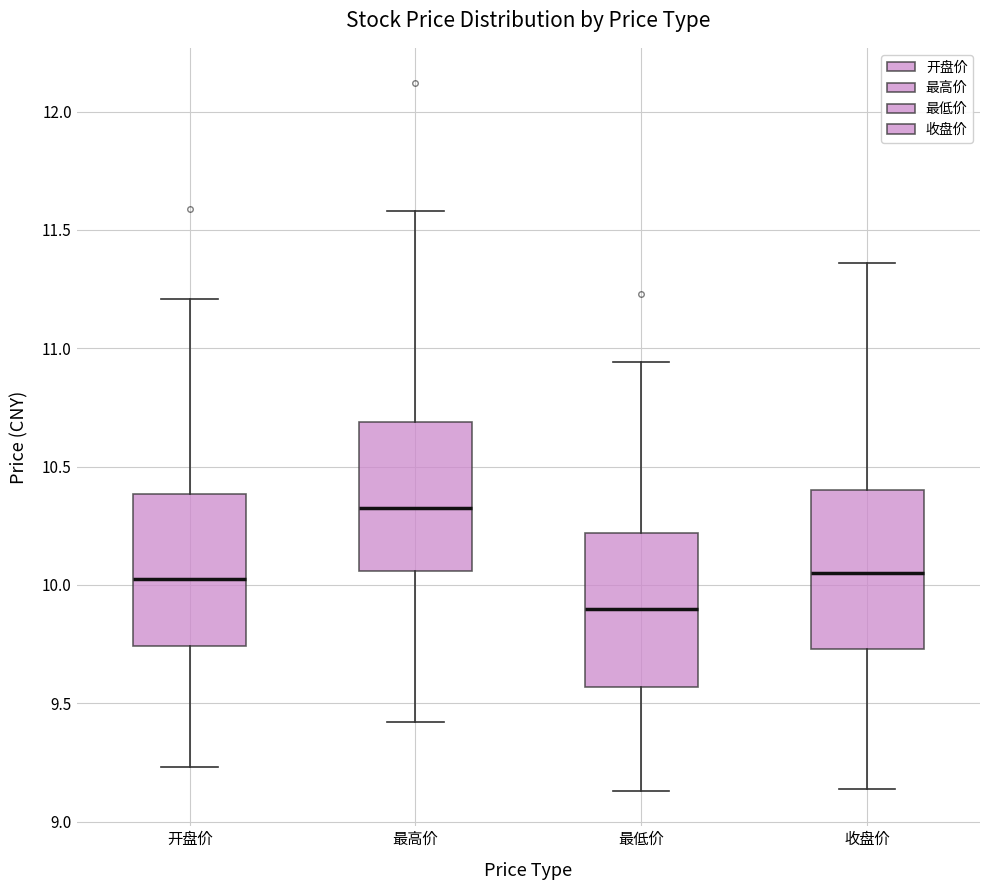

Reading left to right, read every box against the y-axis: the position of its median line, the range the box covers, and the ends of its whiskers. The values are not printed on the chart, so give them approximately, as read against the axis.

开盘价: median 10.05, box 9.75 to 10.40, whiskers 9.25 to 11.20
最高价: median 10.35, box 10.05 to 10.70, whiskers 9.40 to 11.60
最低价: median 9.90, box 9.55 to 10.20, whiskers 9.15 to 10.95
收盘价: median 10.05, box 9.75 to 10.40, whiskers 9.15 to 11.35